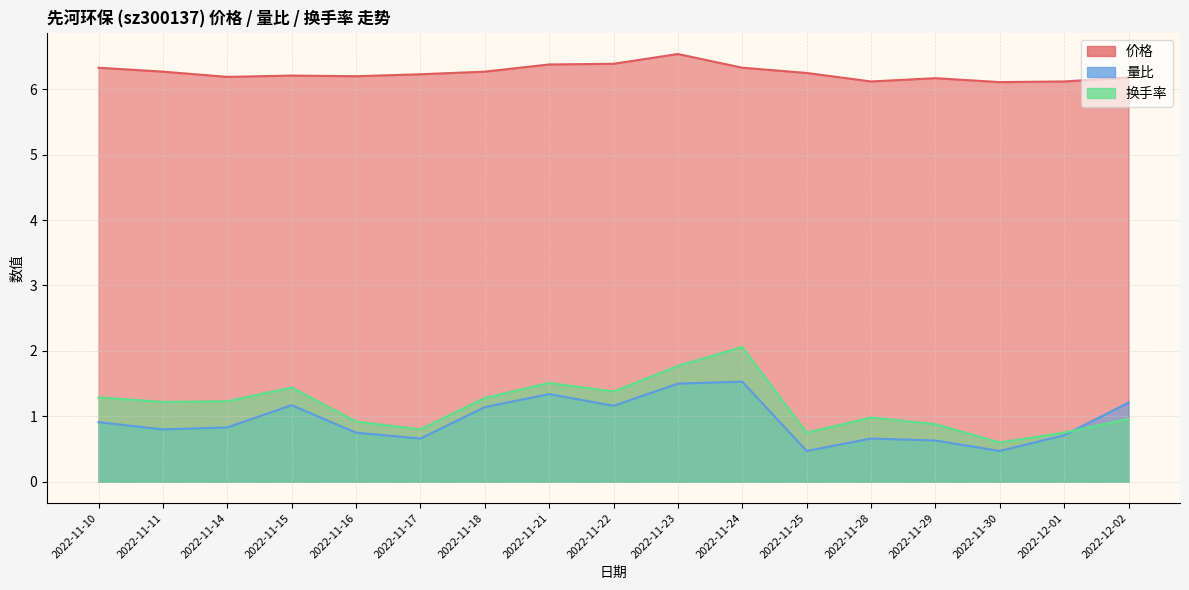

List the series in order of their peak value, highest first.

价格, 换手率, 量比